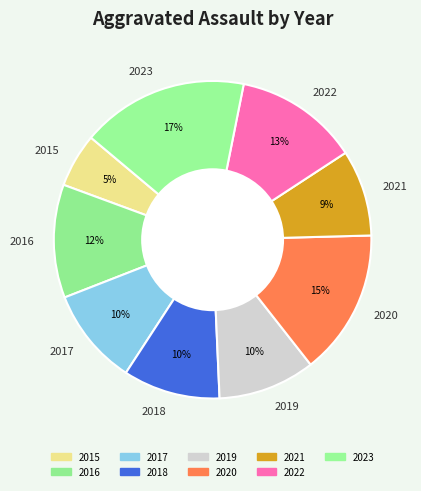

How many segments does this pie chart have?

9